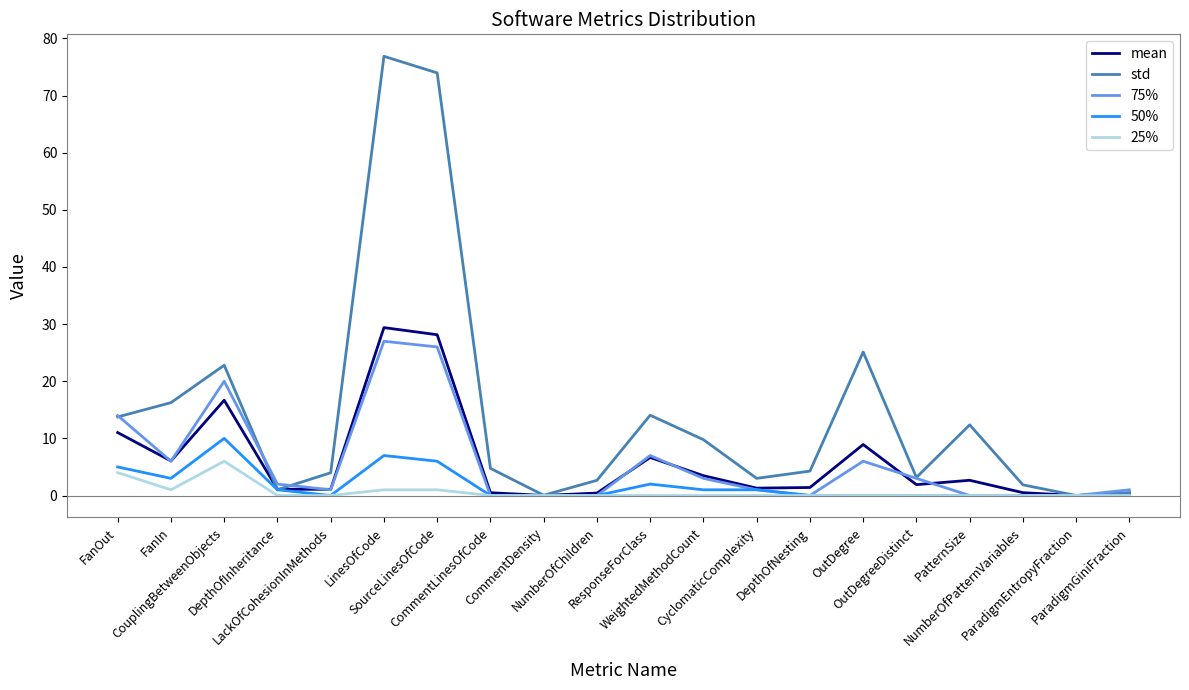

Where do mean and std first cross each other?

CouplingBetweenObjects and DepthOfInheritance